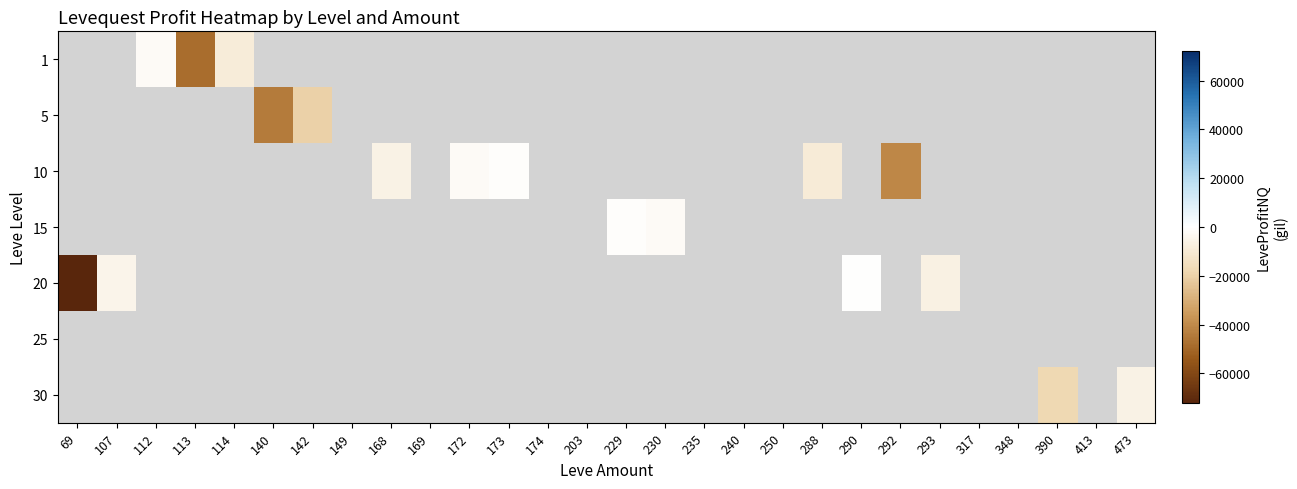

Reading left to right, what are all the values shown in this chart?

1: 69=0	107=0	112=-1776	113=-48220	114=-8511	140=0	142=0	149=0	168=0	169=0	172=0	173=0	174=0	203=0	229=0	230=0	235=0	240=0	250=0	288=0	290=0	292=0	293=0	317=0	348=0	390=0	413=0	473=0
5: 69=0	107=0	112=0	113=0	114=0	140=-44360	142=-20284	149=0	168=0	169=0	172=0	173=0	174=0	203=0	229=0	230=0	235=0	240=0	250=0	288=0	290=0	292=0	293=0	317=0	348=0	390=0	413=0	473=0
10: 69=0	107=0	112=0	113=0	114=0	140=0	142=0	149=0	168=-5836	169=0	172=-1828	173=-727	174=0	203=0	229=0	230=0	235=0	240=0	250=0	288=-9076	290=0	292=-40583	293=0	317=0	348=0	390=0	413=0	473=0
15: 69=0	107=0	112=0	113=0	114=0	140=0	142=0	149=0	168=0	169=0	172=0	173=0	174=0	203=0	229=-821	230=-1770	235=0	240=0	250=0	288=0	290=0	292=0	293=0	317=0	348=0	390=0	413=0	473=0
20: 69=-72138	107=-4893	112=0	113=0	114=0	140=0	142=0	149=0	168=0	169=0	172=0	173=0	174=0	203=0	229=0	230=0	235=0	240=0	250=0	288=0	290=-487	292=0	293=-6651	317=0	348=0	390=0	413=0	473=0
25: 69=0	107=0	112=0	113=0	114=0	140=0	142=0	149=0	168=0	169=0	172=0	173=0	174=0	203=0	229=0	230=0	235=0	240=0	250=0	288=0	290=0	292=0	293=0	317=0	348=0	390=0	413=0	473=0
30: 69=0	107=0	112=0	113=0	114=0	140=0	142=0	149=0	168=0	169=0	172=0	173=0	174=0	203=0	229=0	230=0	235=0	240=0	250=0	288=0	290=0	292=0	293=0	317=0	348=0	390=-17810	413=0	473=-5946